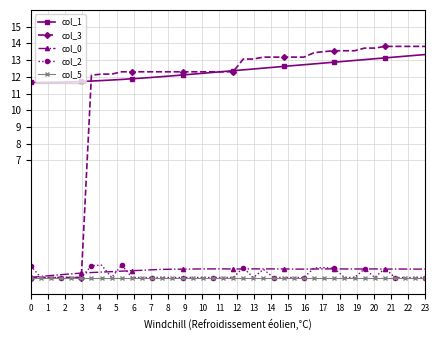

Which series has the largest total across all categories?

col_1